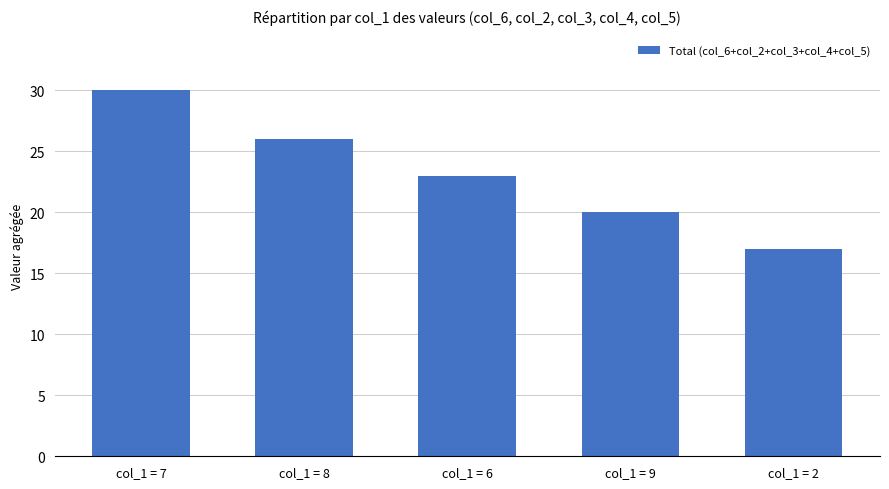

What position from the right is col_1 = 9?

2